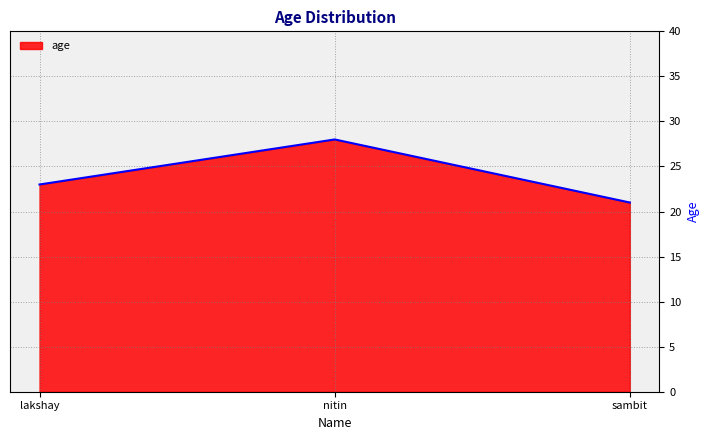

Does the chart have visible grid lines?

Yes